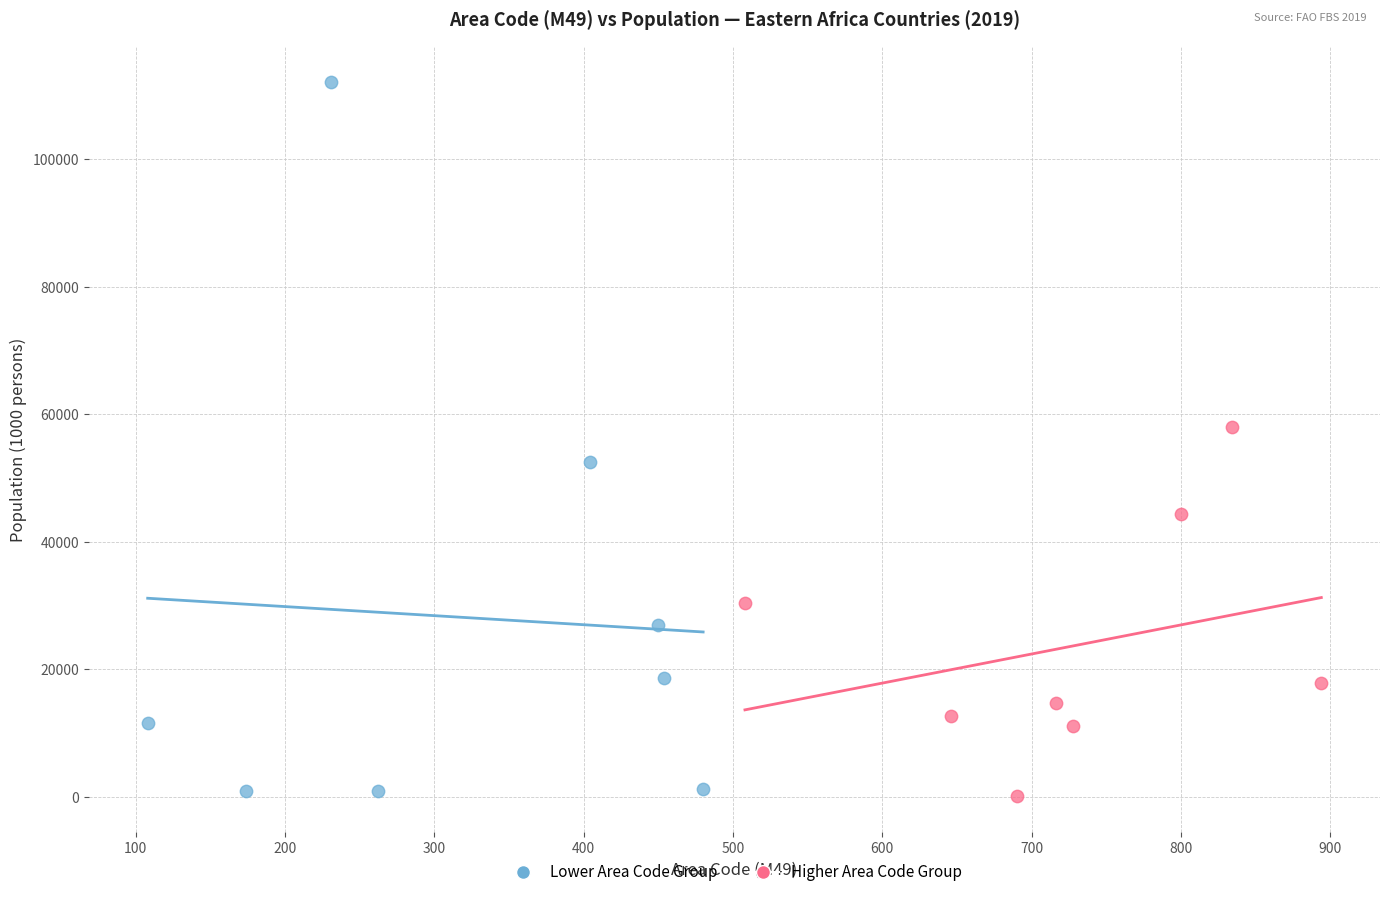

Which series reaches the maximum Y coordinate?

Lower Area Code Group